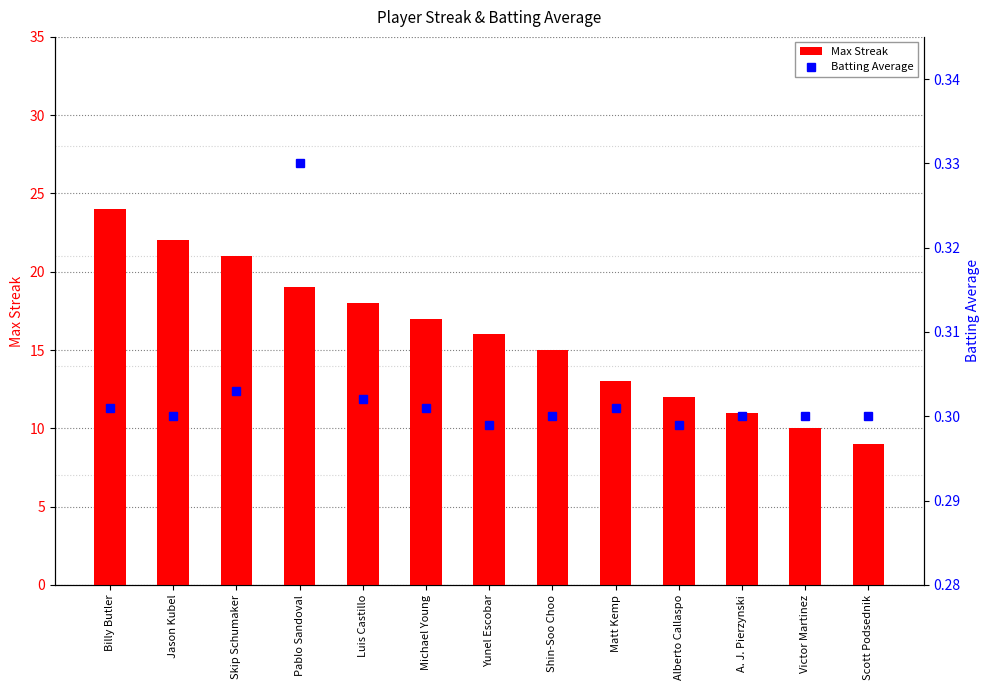

What is the spread (max minus min) of values at Billy Butler?

23.7